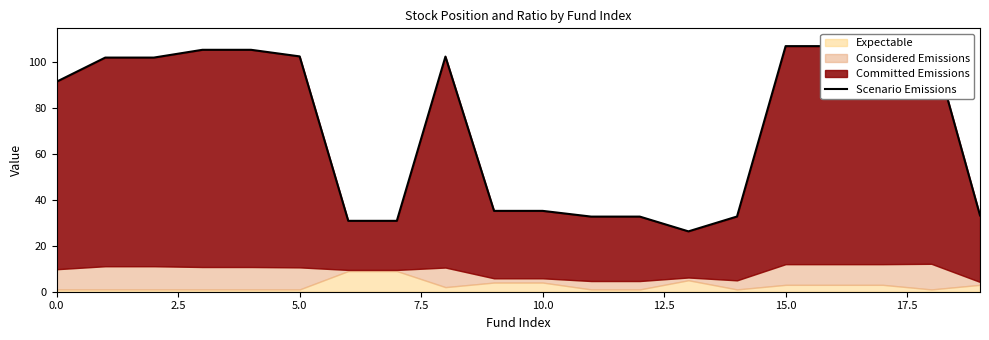

What is the value of the 17th point from the left?

107.0